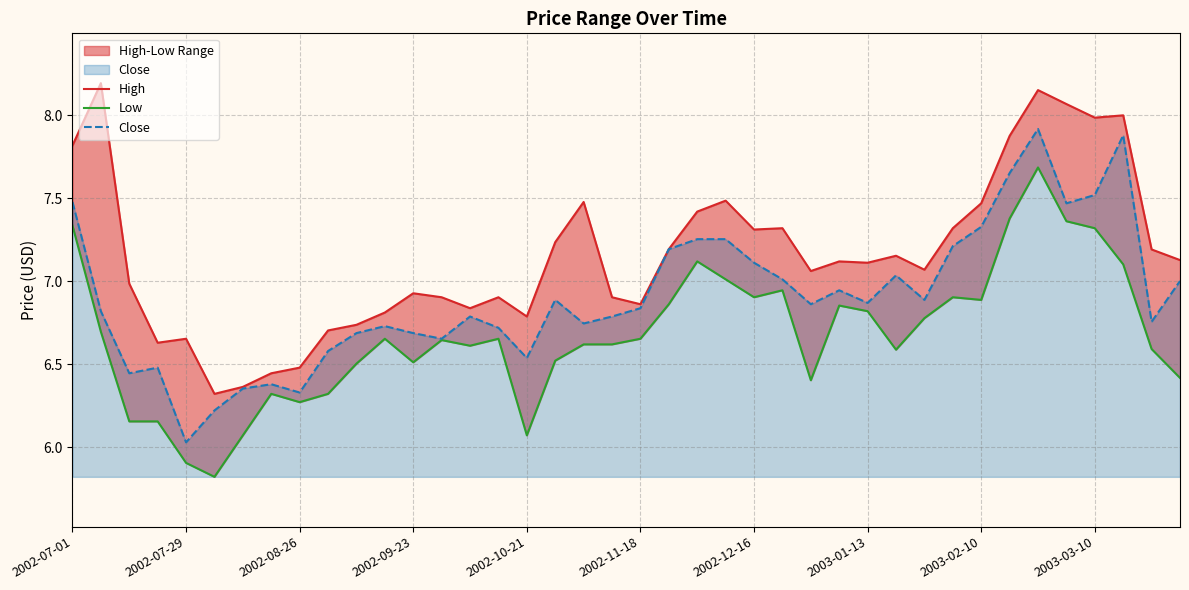

Which series changed the most between 10 and 39?

High